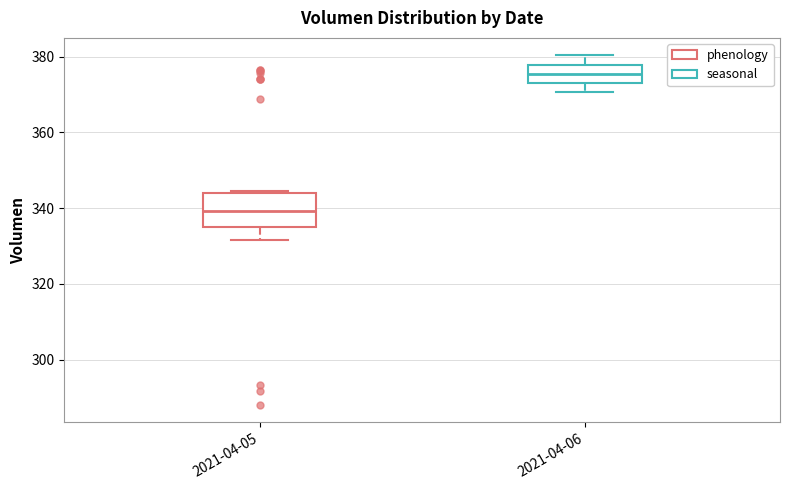

Reading left to right, transcribe this box plot: for each box, give where its median line is, the range the box spans, and where its two whiskers end, as read against the y-axis. The values are not printed on the chart, so give them approximately, as read against the axis.

2021-04-05: median 340, box 334 to 344, whiskers 332 to 344
2021-04-06: median 376, box 374 to 378, whiskers 370 to 380